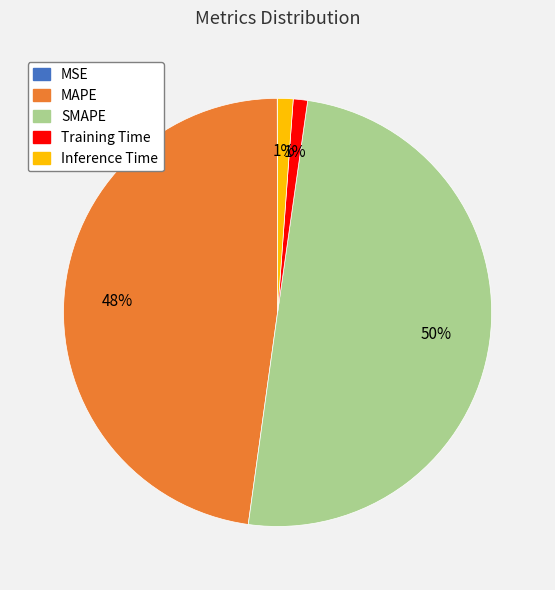

Between SMAPE and Training Time, which is larger?

SMAPE